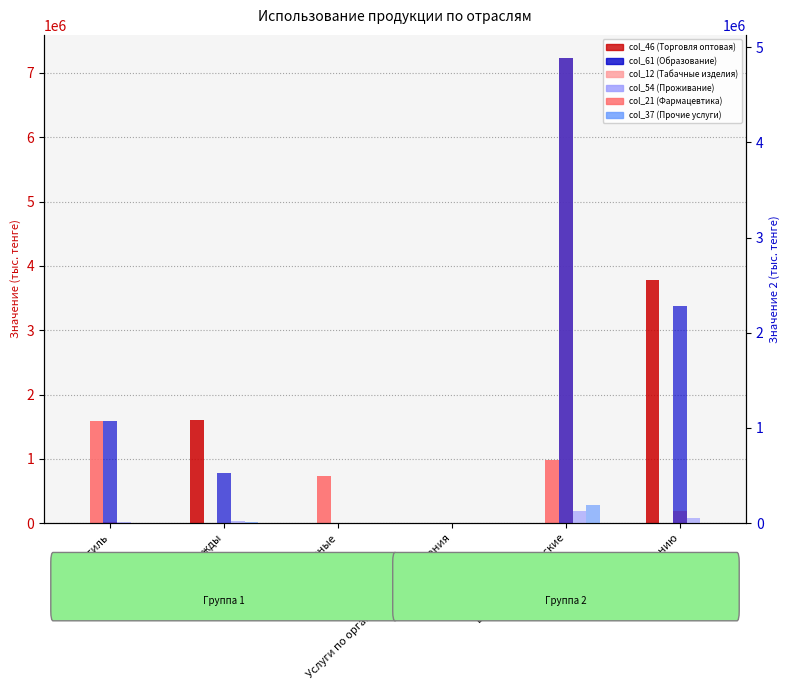

How many bars are there in total?

36